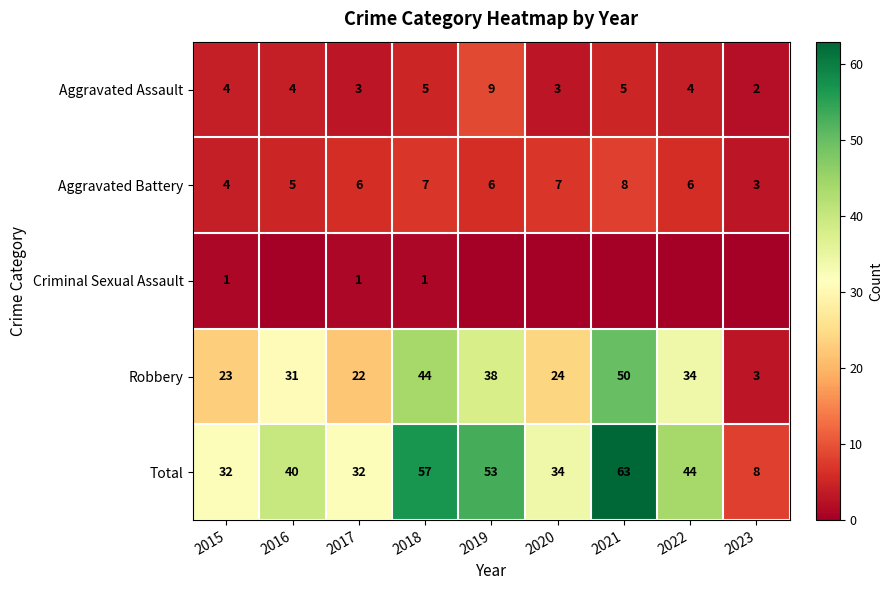

Which category has the highest value in the Aggravated Battery series?

2021